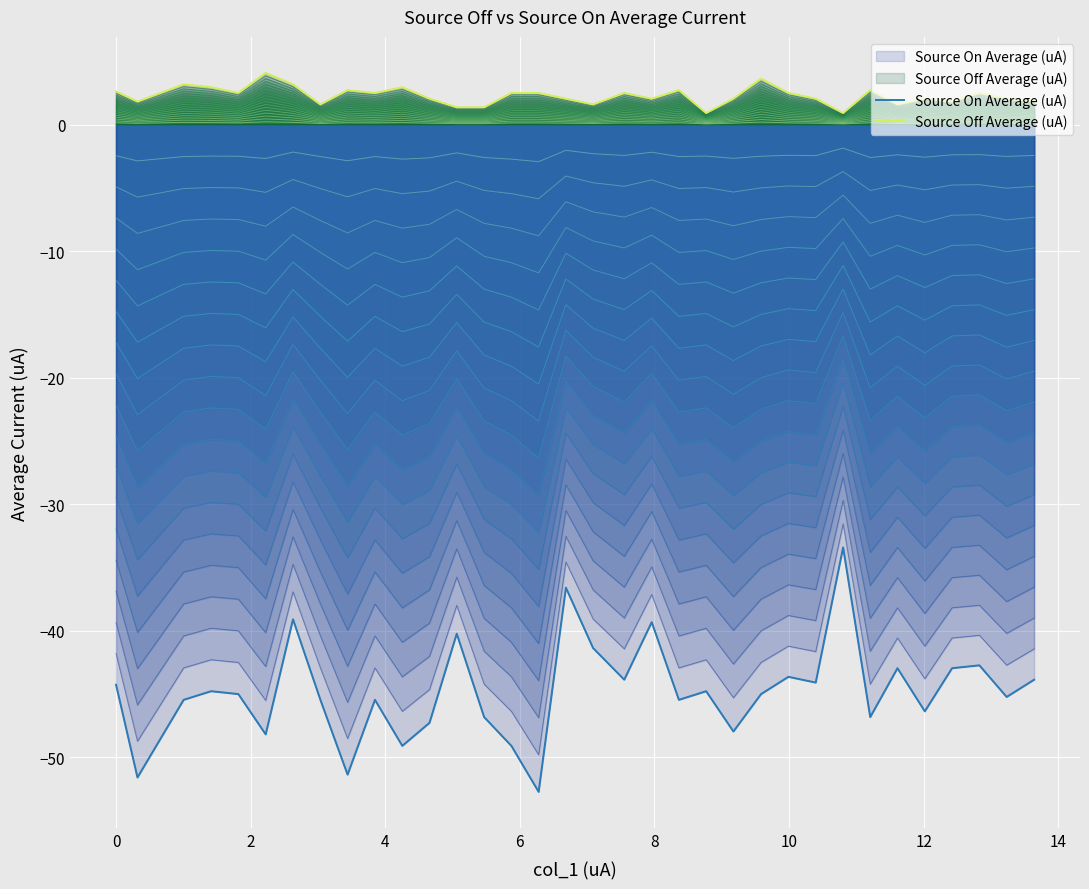

What is the difference between the maximum and minimum values in the Source Off Average (uA) series?

3.2